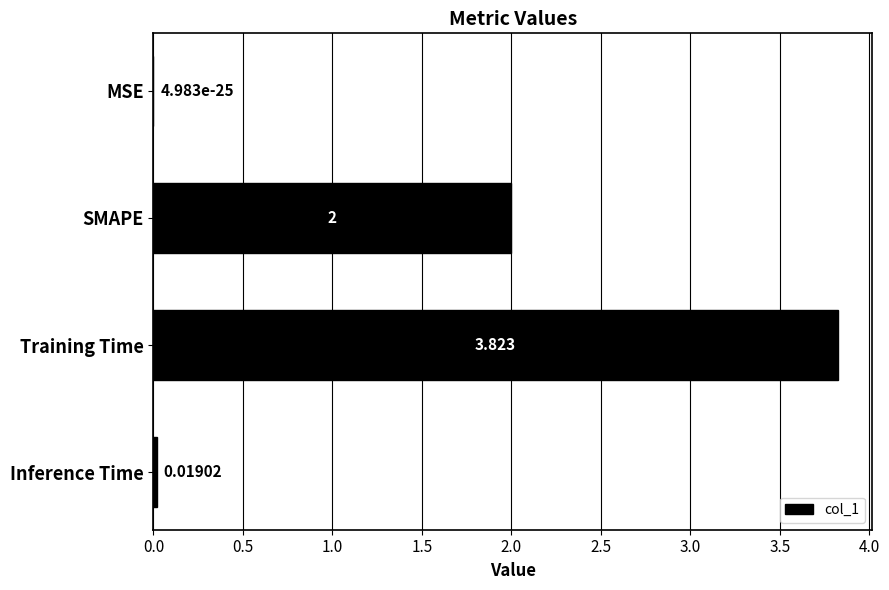

At which label is the value closest to 1?

Inference Time